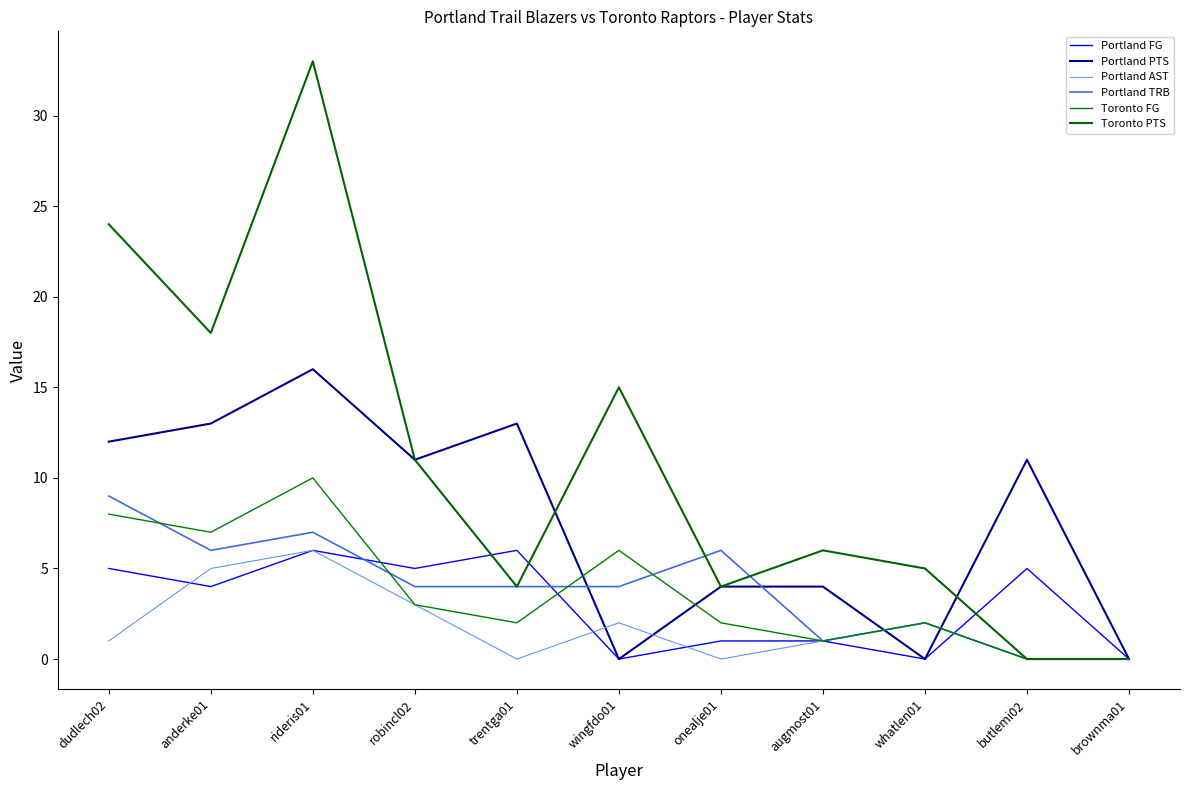

What is the total value across all series at trentga01?

29